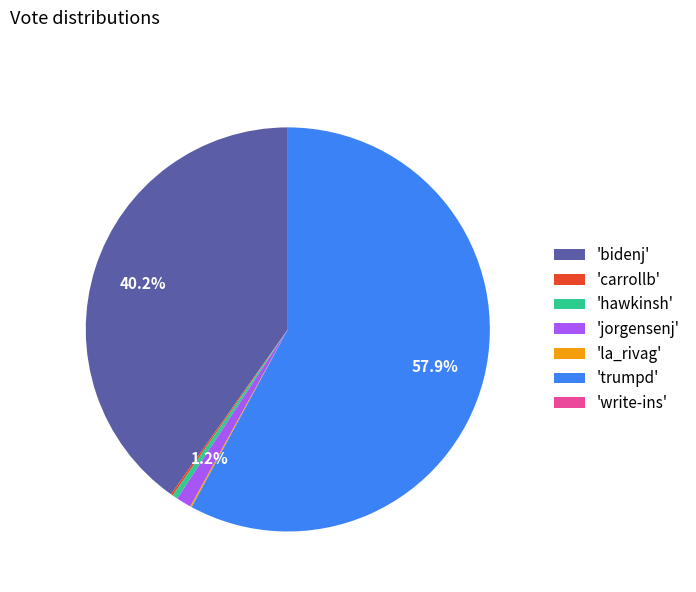

Does any single category account for the majority?

Yes